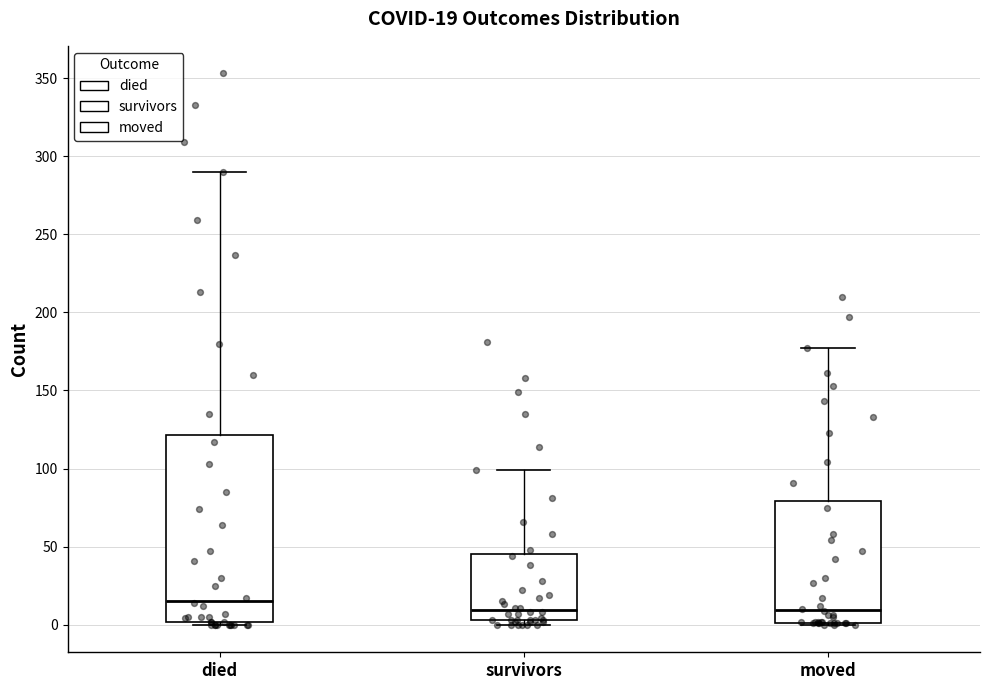

Which box is the tallest, from its lower edge to its upper edge?

died